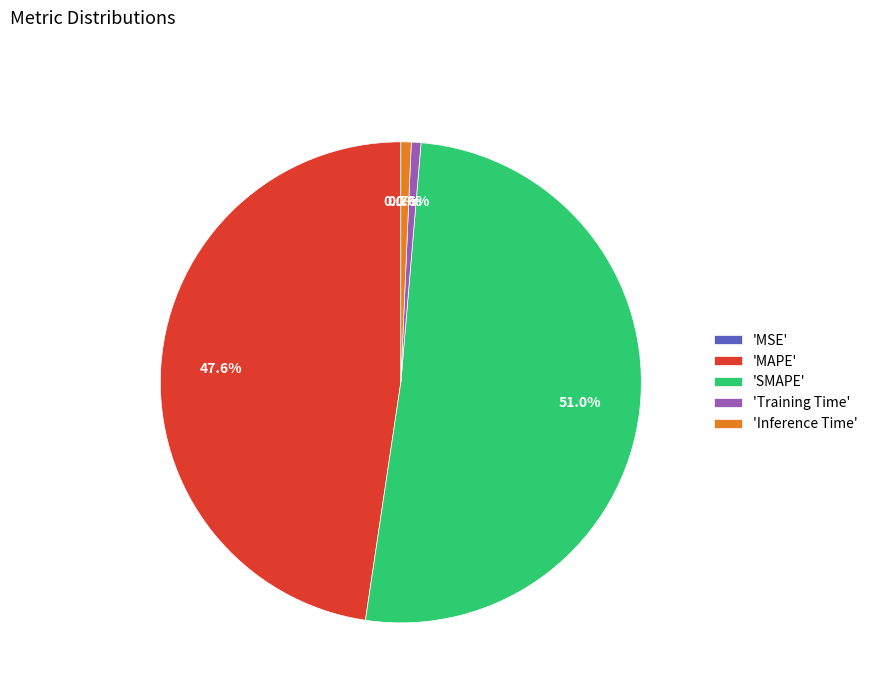

Which category accounts for the majority?

'SMAPE'